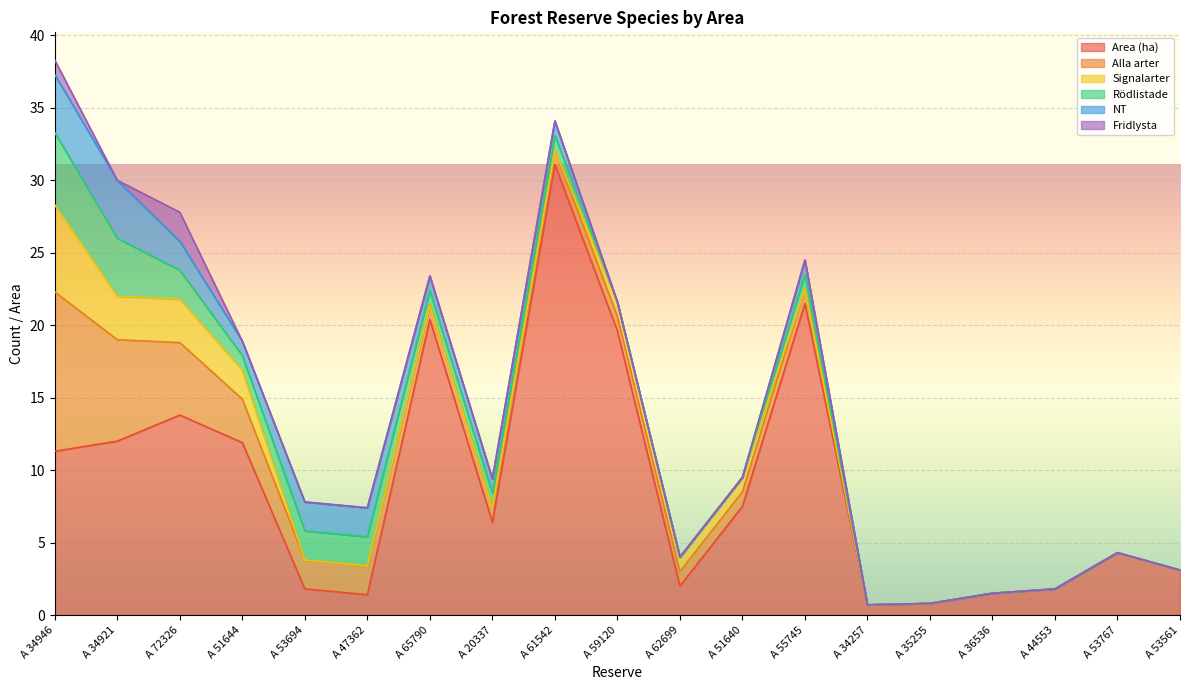

What is the maximum value shown in the chart?

31.1